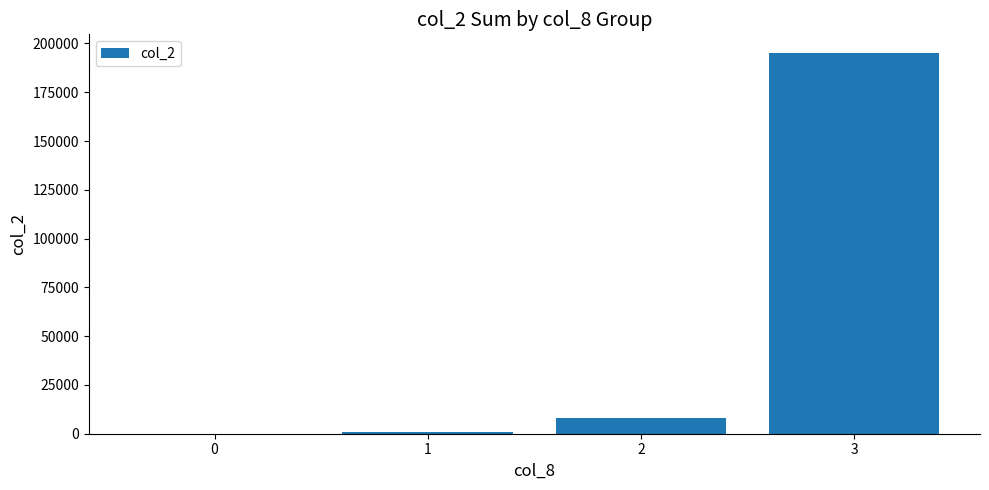

Reading left to right, list all the values displayed in this chart.

0	850	7930	194950